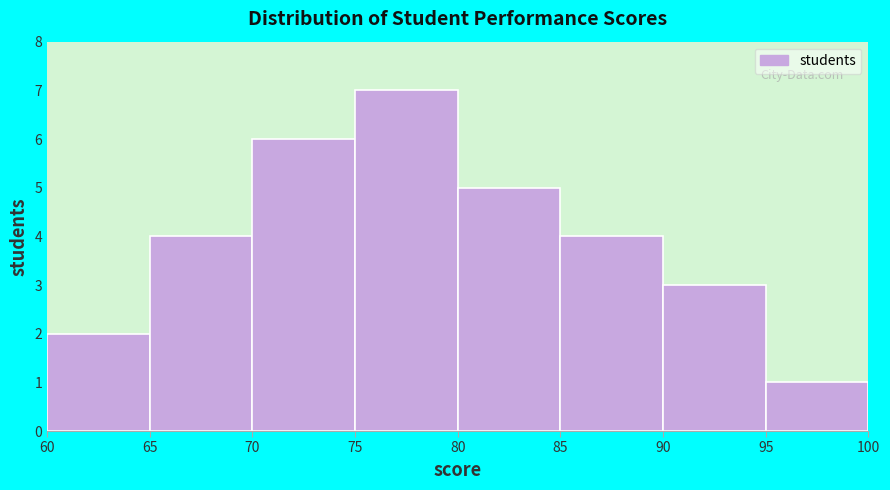

What is the height of the bar covering 65 to 70 on the x-axis? The values are not printed on the chart, so give them approximately, as read against the axis.

4